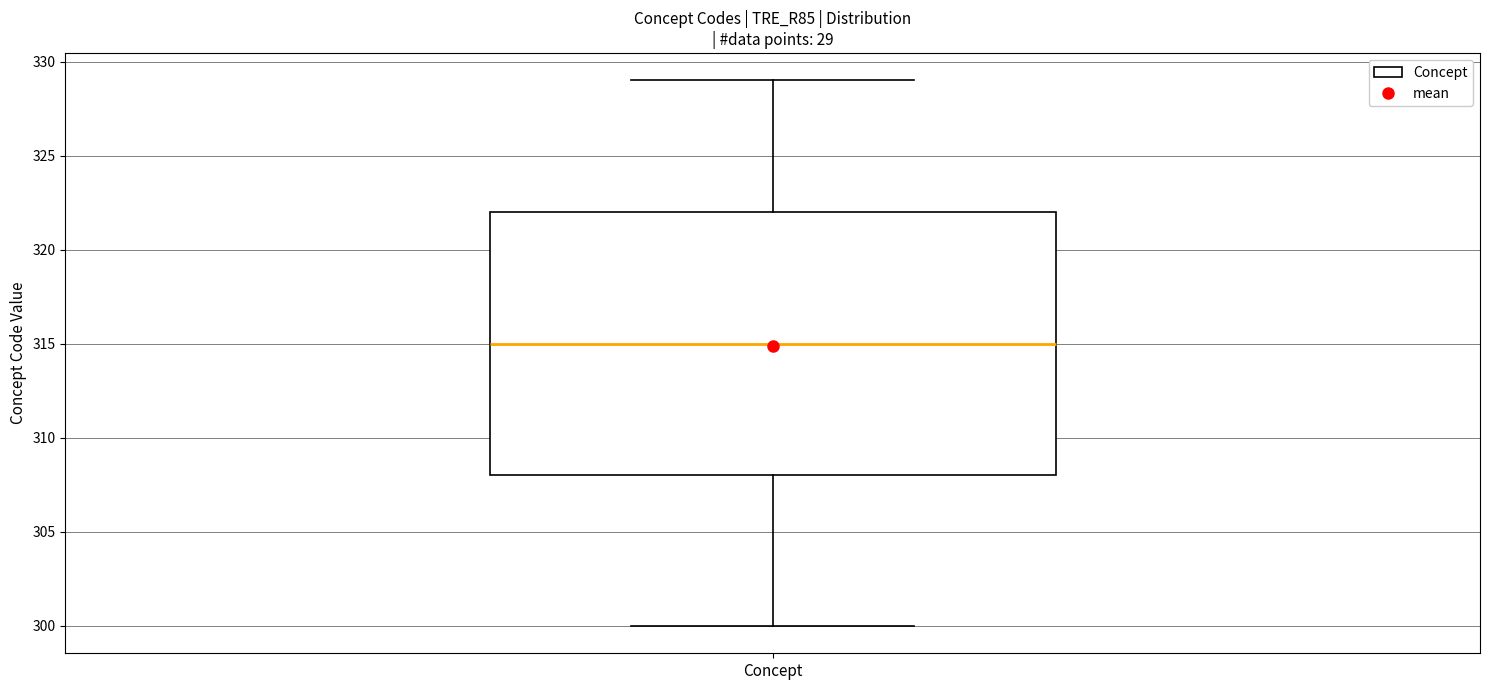

Transcribe this box plot: give where the median line is, the range the box spans, and where the two whiskers end, as read against the y-axis. The values are not printed on the chart, so give them approximately, as read against the axis.

median 315, box 308 to 322, whiskers 300 to 329